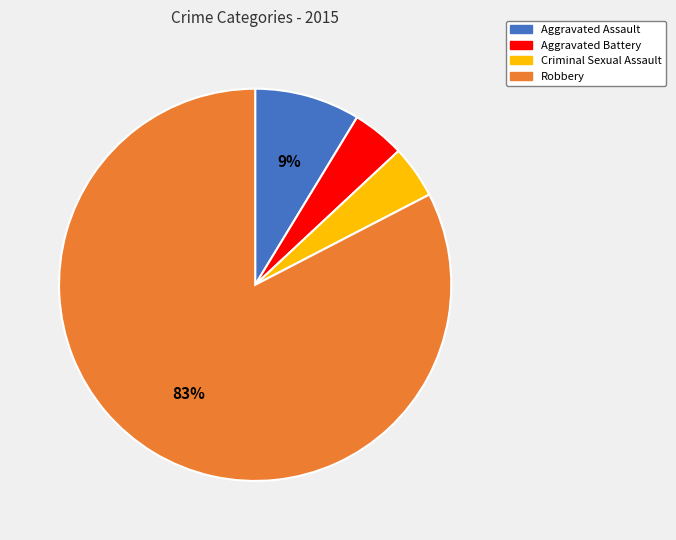

Which slice represents more than half of the pie?

Robbery